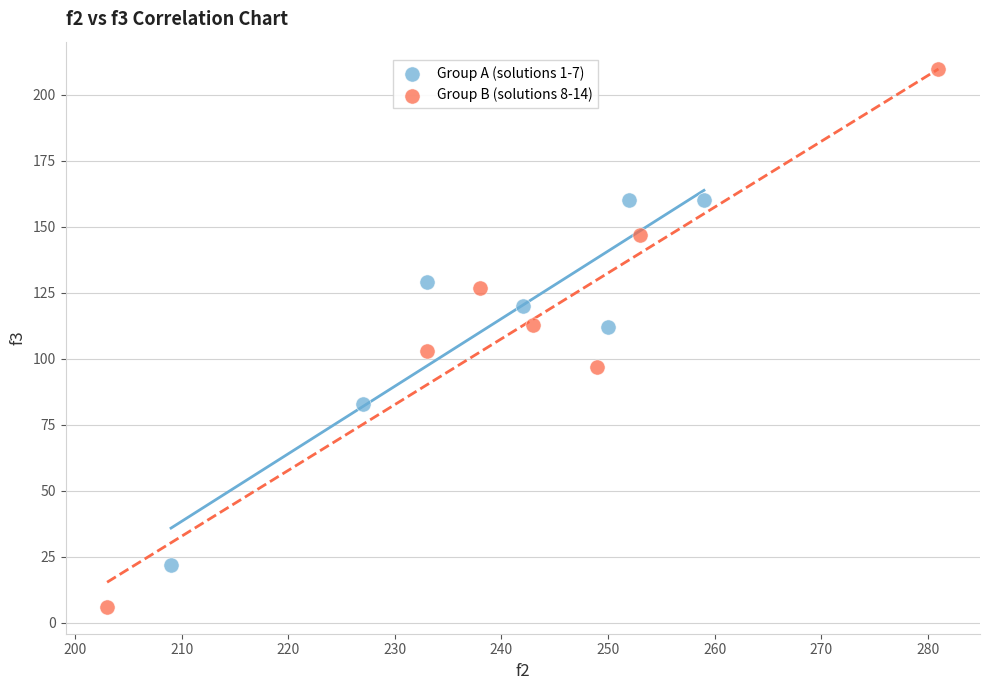

What are all the series names shown in the legend?

Group A (solutions 1-7), Group B (solutions 8-14)